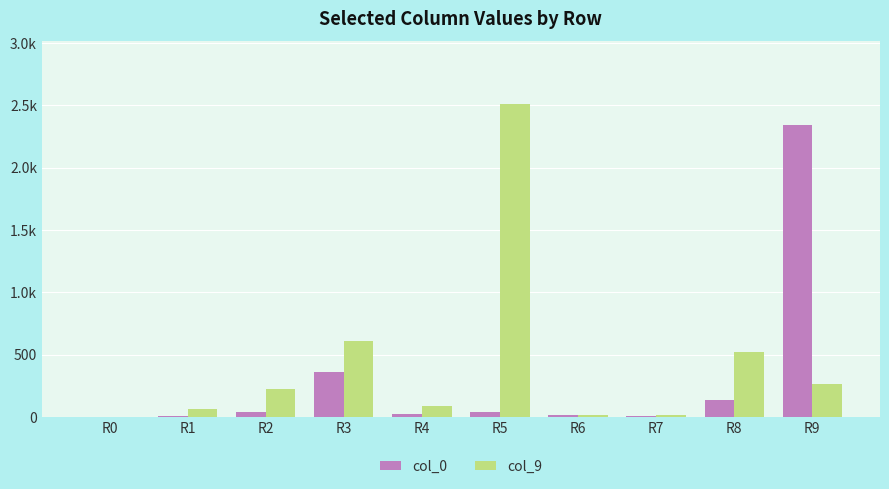

List the series in order of their overall mean, lowest first.

col_0, col_9